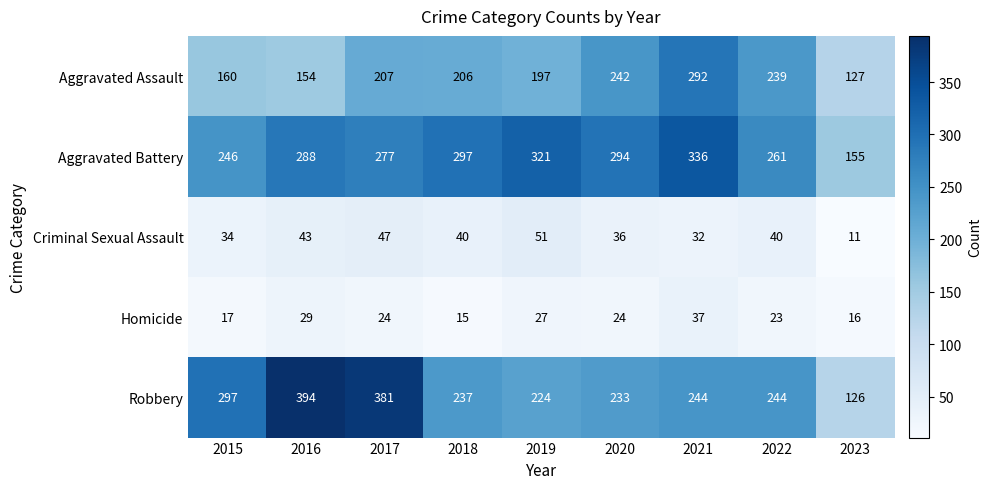

At which label does Robbery reach its peak?

2016